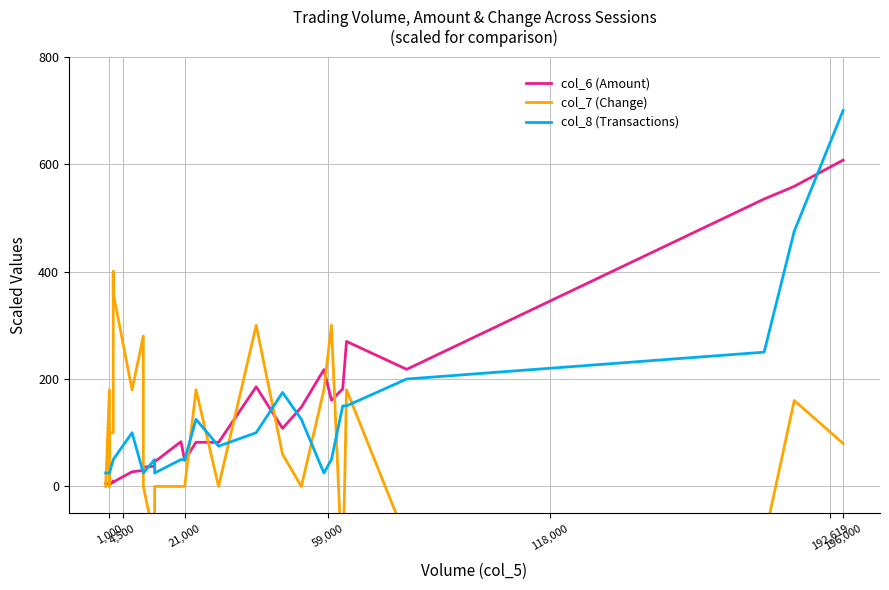

Is the value of col_6 (Amount) at 1,000 greater than the value of col_7 (Change) at 1,000?

Yes